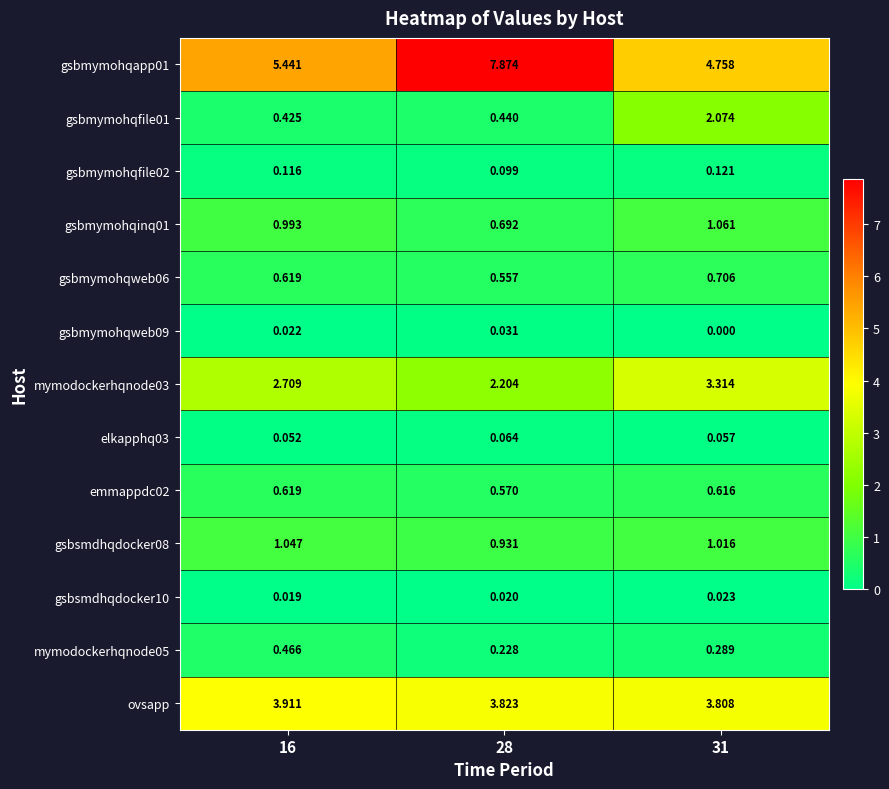

Is the value of mymodockerhqnode05 at 31 greater than the value of gsbmymohqweb09 at 16?

Yes